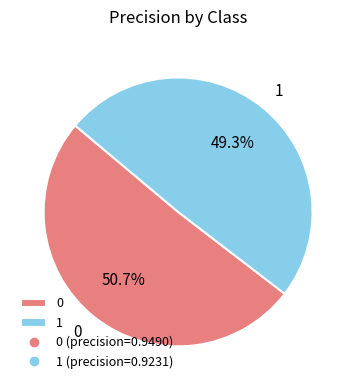

Which category has the smallest portion of the pie?

1